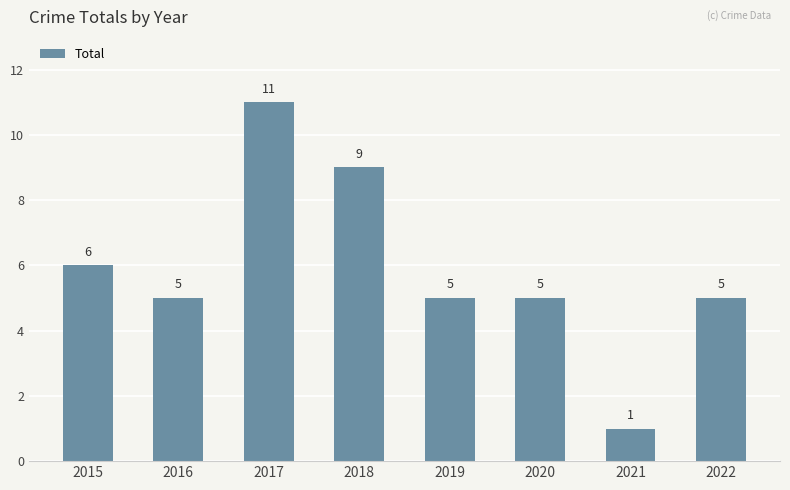

Reading left to right, list all the values displayed in this chart.

2015=6	2016=5	2017=11	2018=9	2019=5	2020=5	2021=1	2022=5